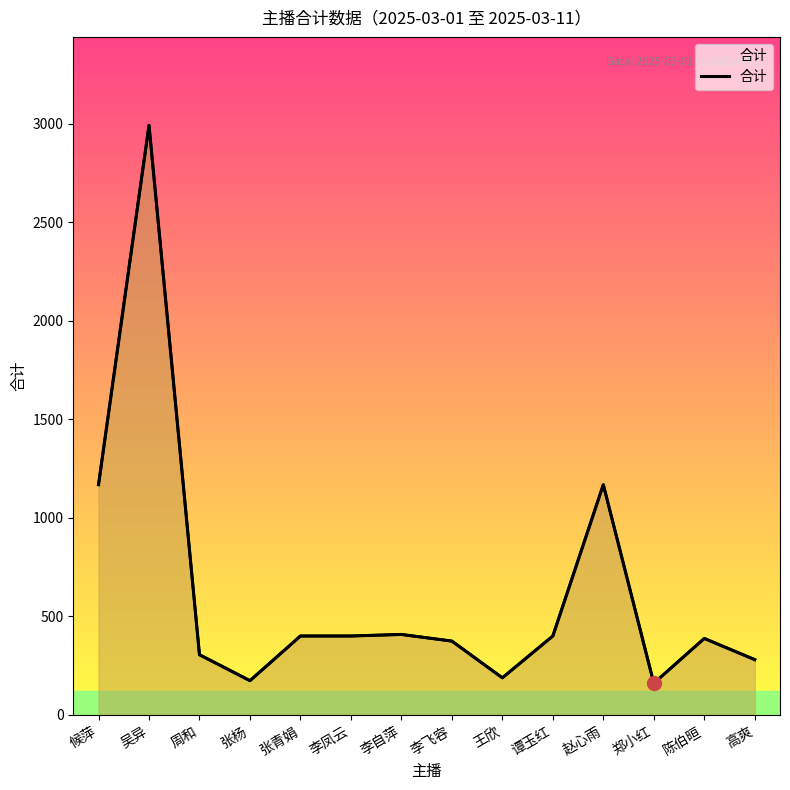

Where is the data nearest to the value 1576?

候萍